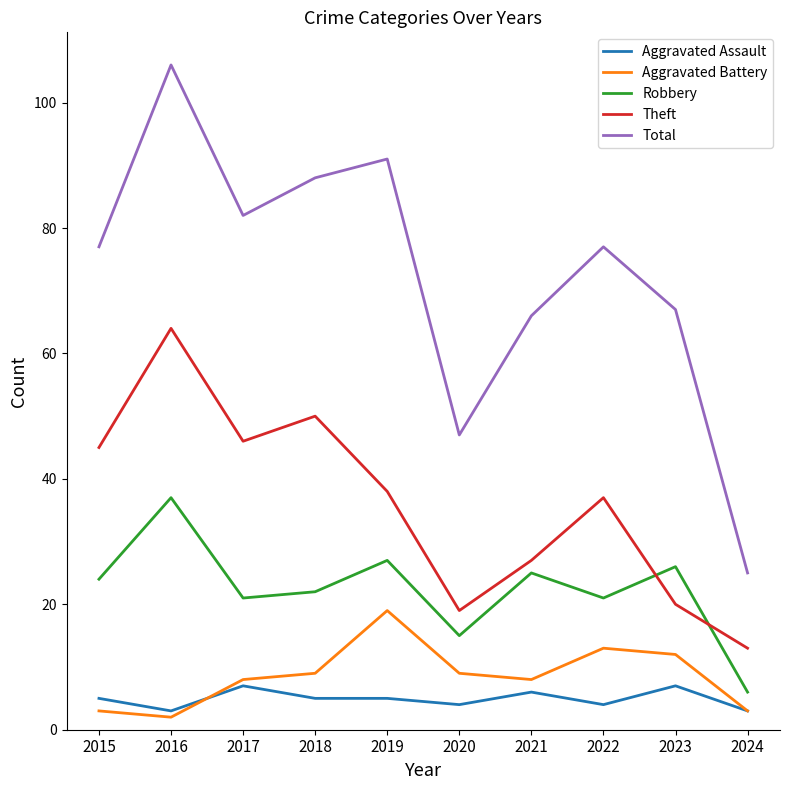

What is the difference between the highest and lowest values at 2020?

43